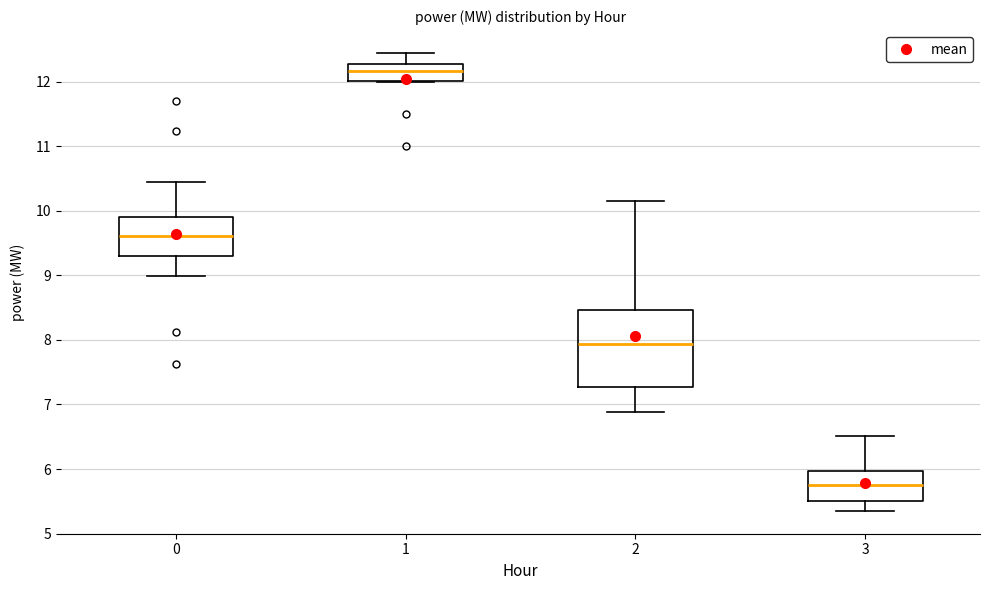

Which box is the tallest, from its lower edge to its upper edge?

2